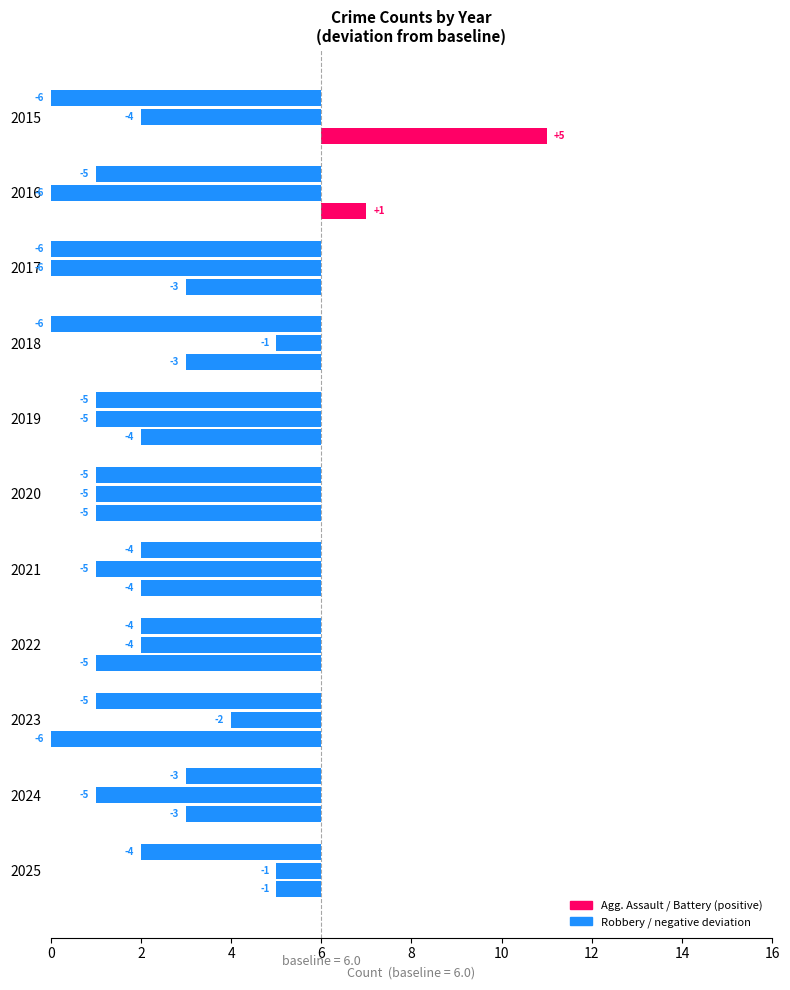

How many groups of bars are there?

11